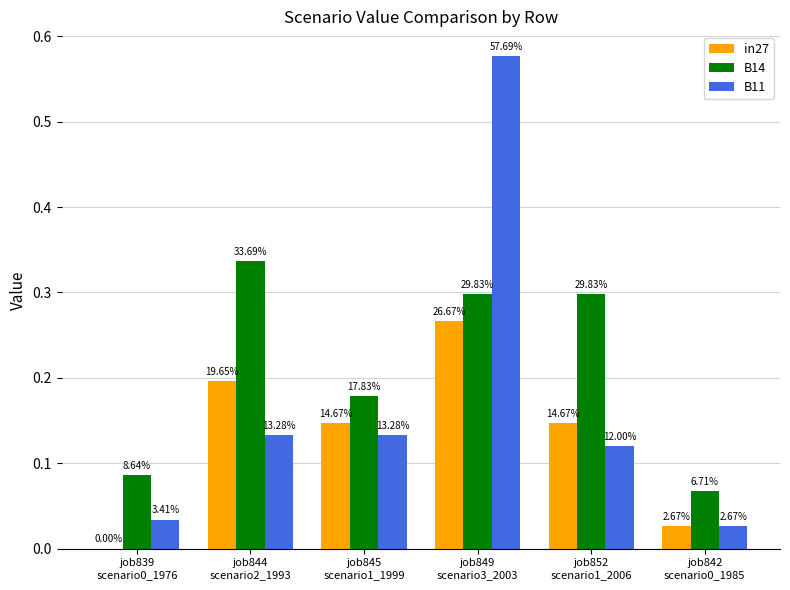

What are all the series names shown in the legend?

in27, B14, B11